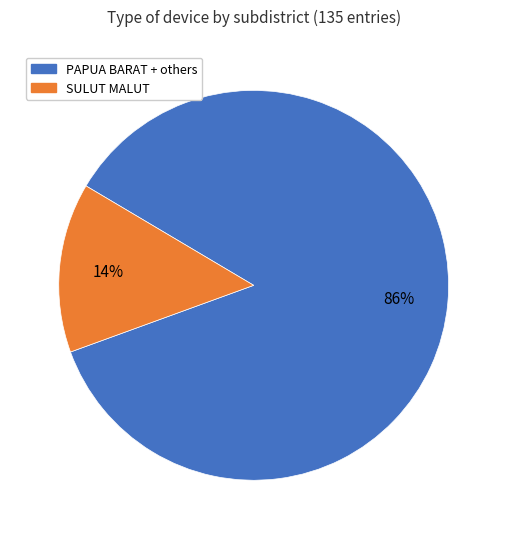

Does any single category account for the majority?

Yes